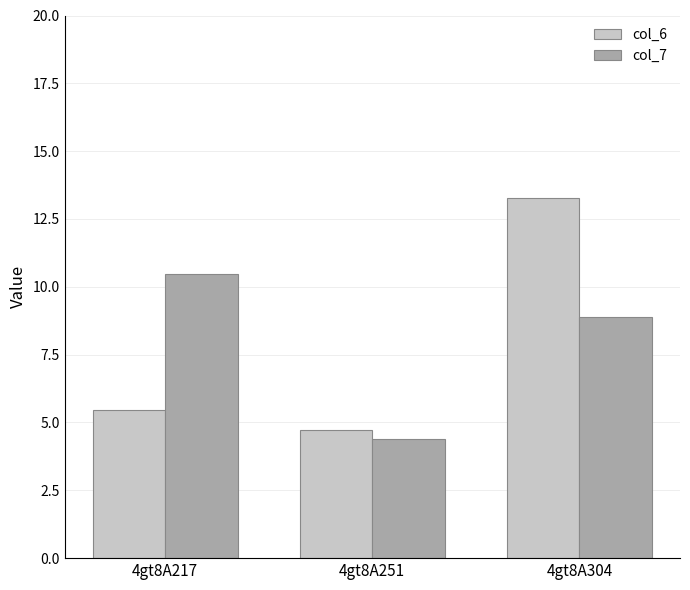

How many groups of bars are there?

3